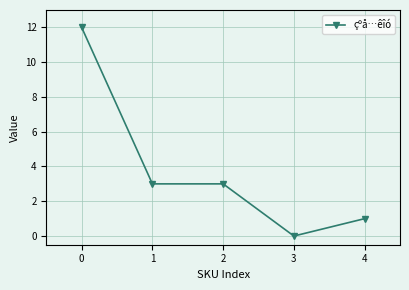

The value at 2 is 3. True or false?

True